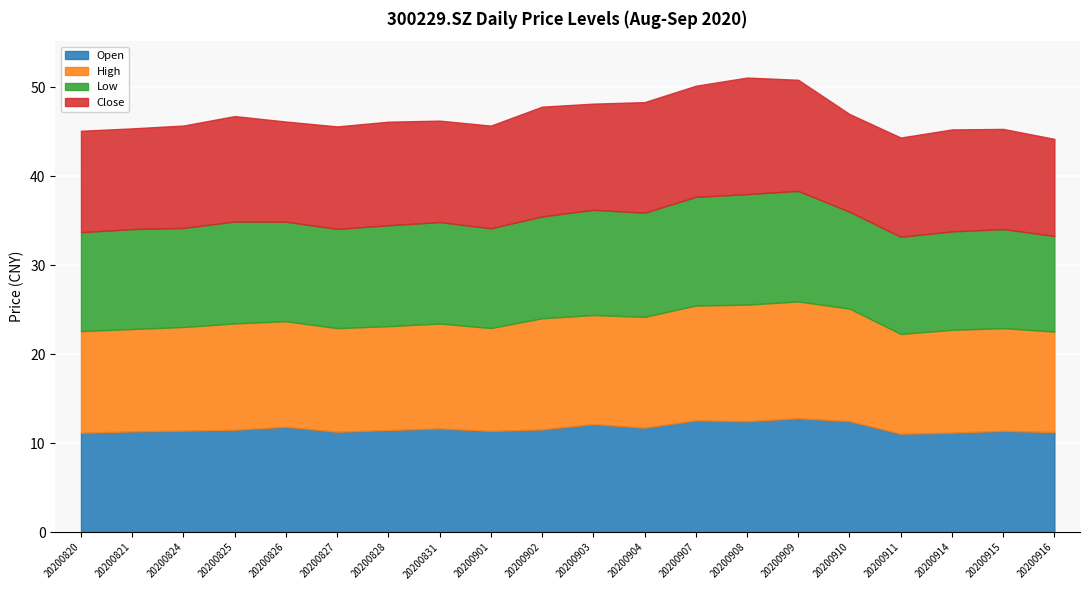

What is the highest value of the Low series?

12.4